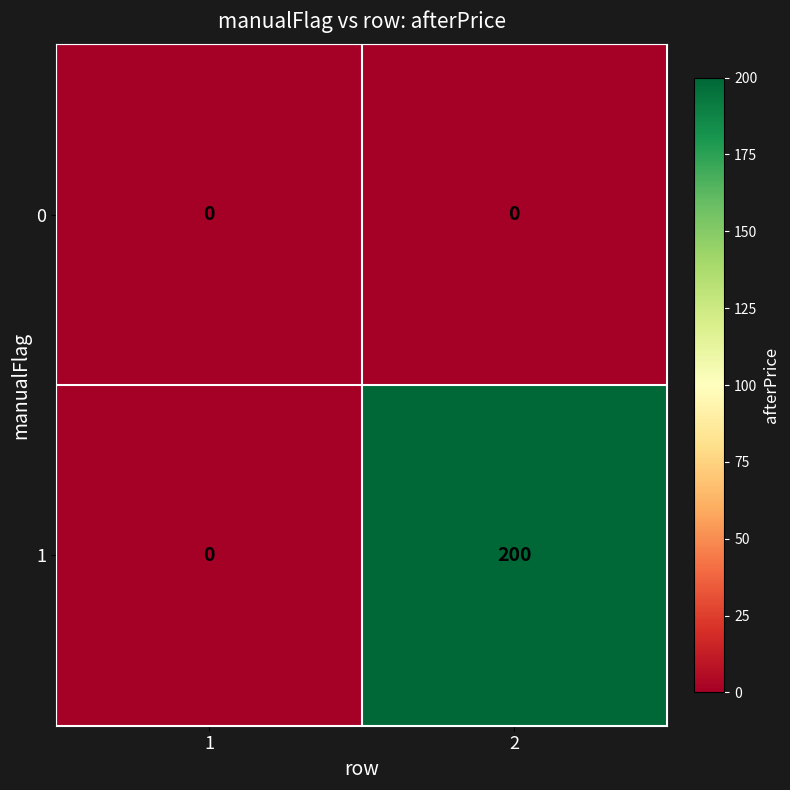

Between 1 and 2, which series saw the biggest shift?

1